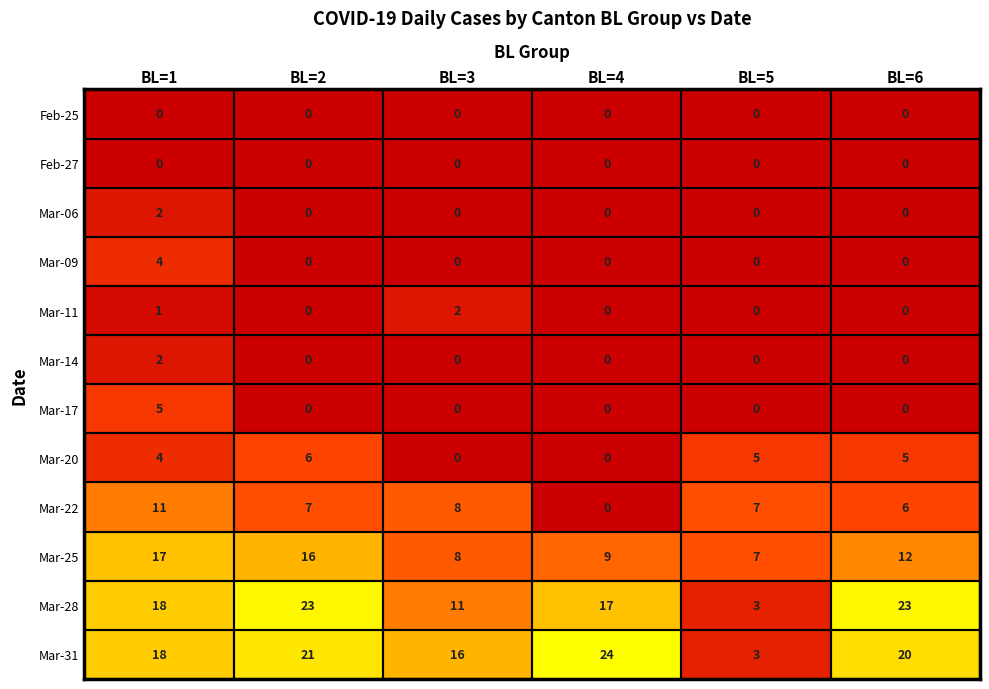

Which category has the highest value in the Mar-31 series?

BL=4